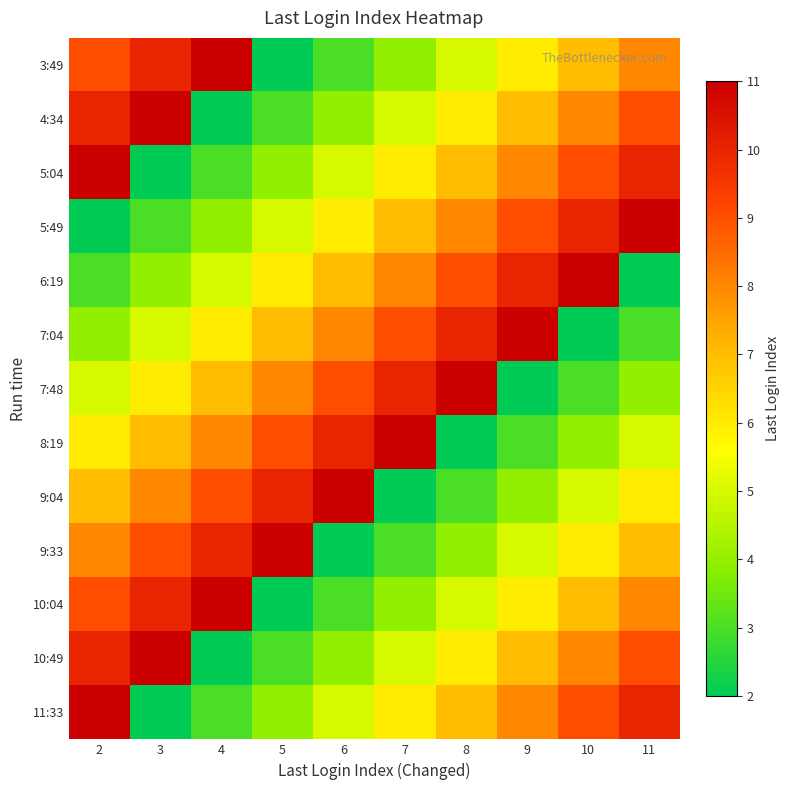

At how many categories does at least one series exceed 10?

10